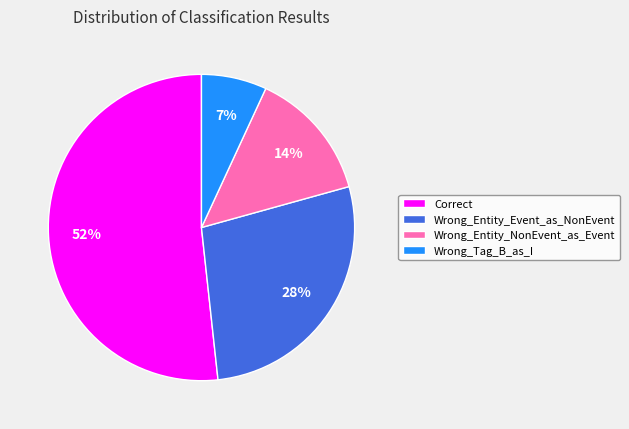

Combined, do Wrong_Entity_Event_as_NonEvent and Correct account for over 50%?

Yes